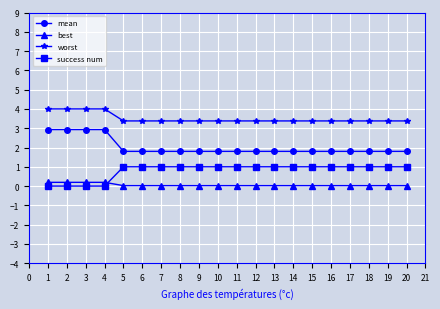

How many times do success num and best cross each other?

1